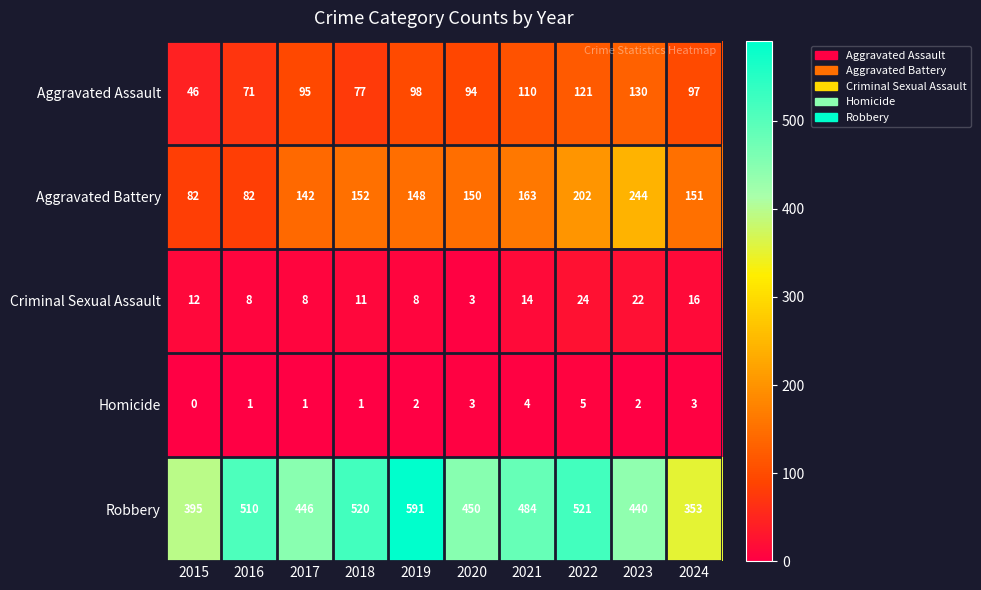

How many distinct data groups are displayed?

5